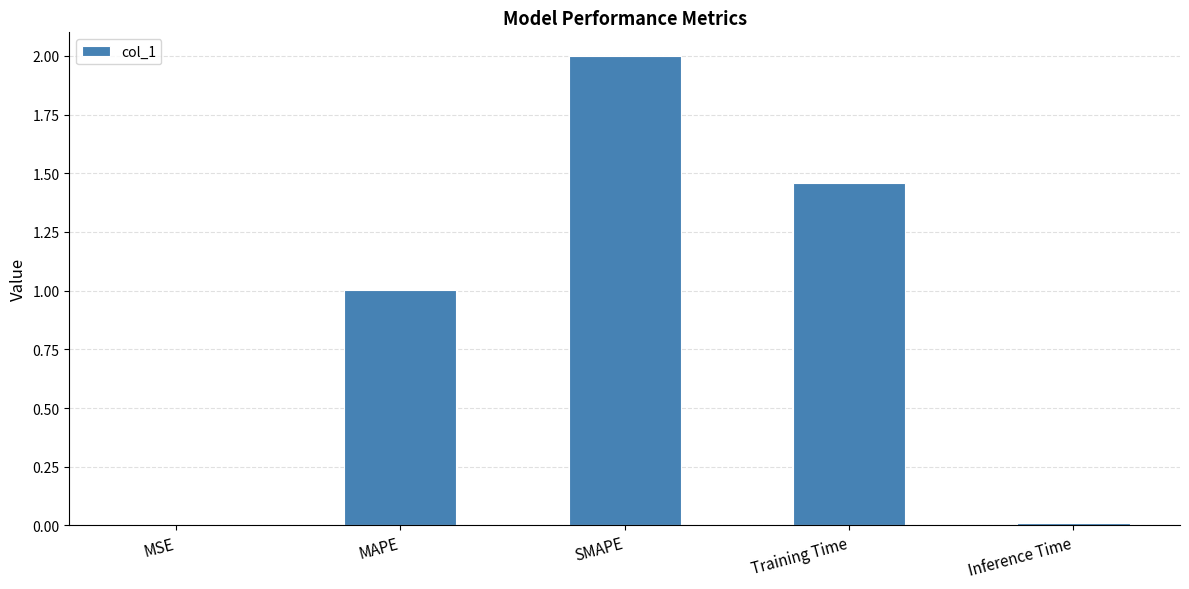

The chart shows a value of 2.5 at Training Time. True or false?

False